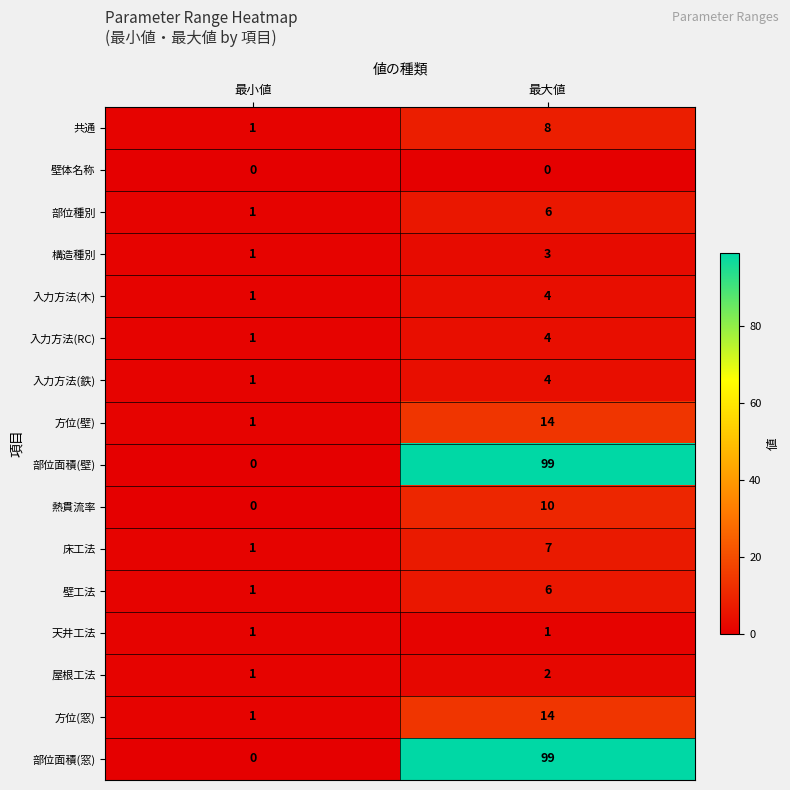

Which category has the lowest value in the 共通 series?

最小値